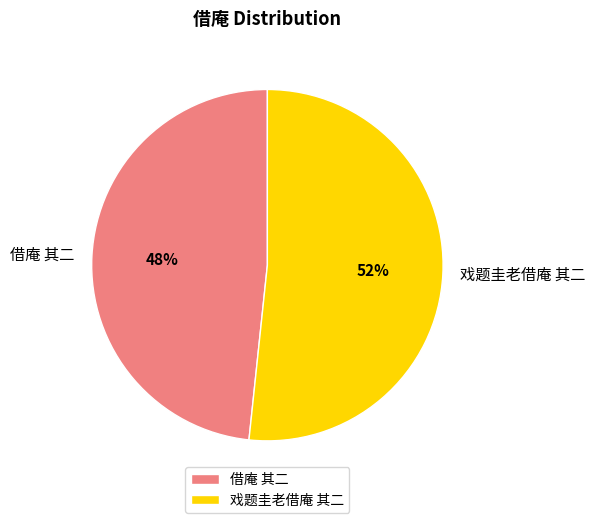

Is it true that 戏题圭老借庵 其二 is 40% of the pie?

False